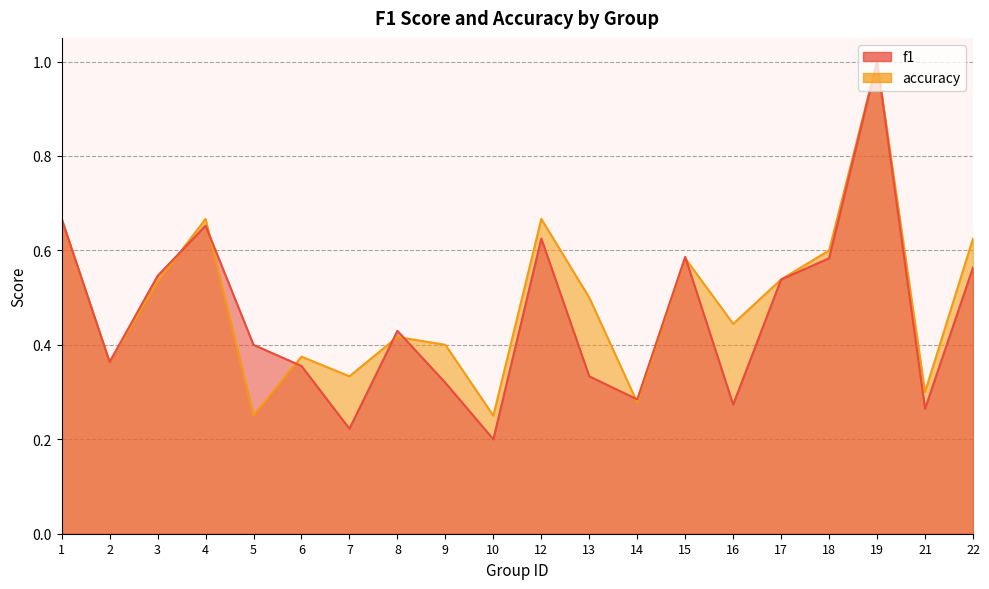

Reading left to right, extract all data points from this chart.

f1: 1=0.7	2=0.4	3=0.5	4=0.7	5=0.4	6=0.4	7=0.2	8=0.4	9=0.3	10=0.2	12=0.6	13=0.3	14=0.3	15=0.6	16=0.3	17=0.5	18=0.6	19=1.0	21=0.3	22=0.6
accuracy: 1=0.7	2=0.4	3=0.5	4=0.7	5=0.2	6=0.4	7=0.3	8=0.4	9=0.4	10=0.2	12=0.7	13=0.5	14=0.3	15=0.6	16=0.4	17=0.5	18=0.6	19=1.0	21=0.3	22=0.6